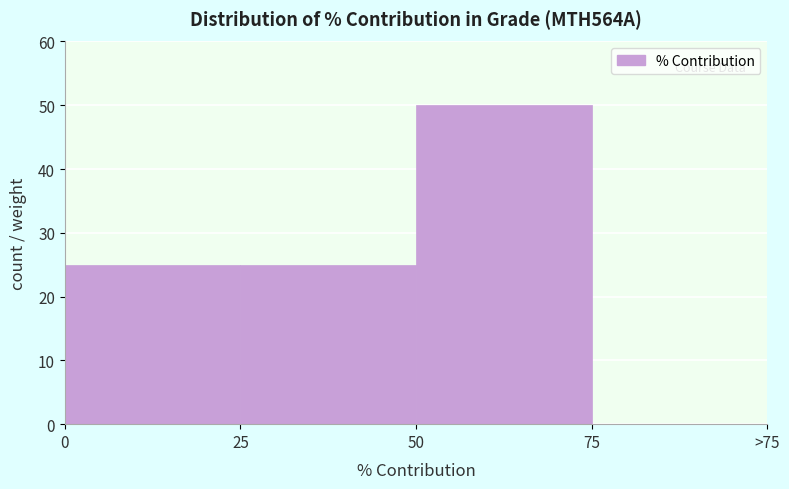

Reading left to right, transcribe all the data shown in this chart.

0=25	25=25	50=50	75=0